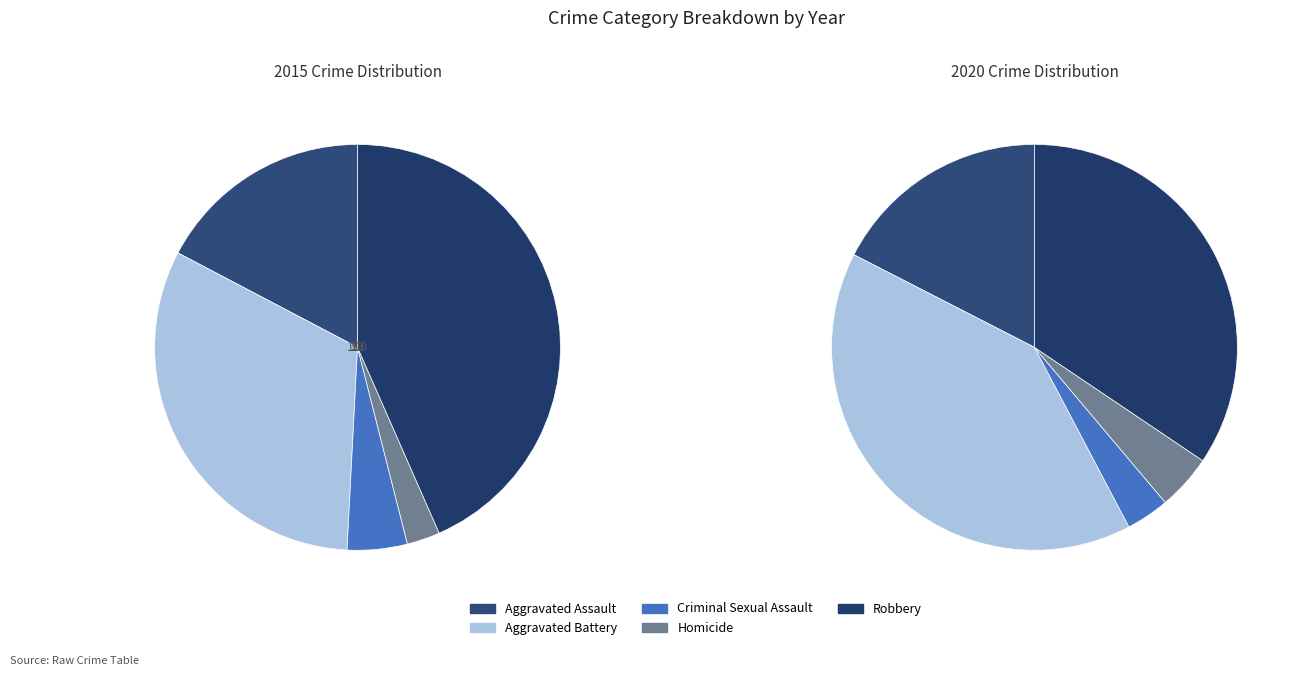

What is the total percentage of Robbery and Homicide?

46.0%